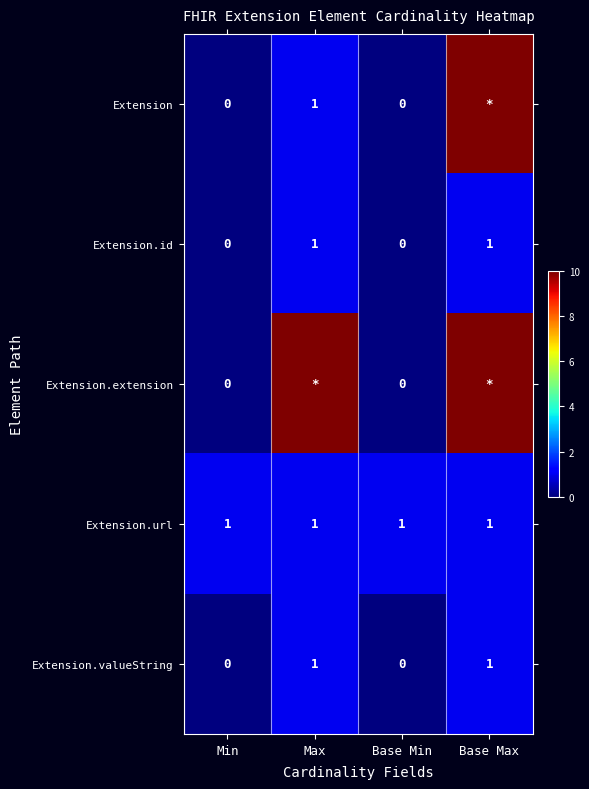

Which category has the highest value across all series?

Base Max